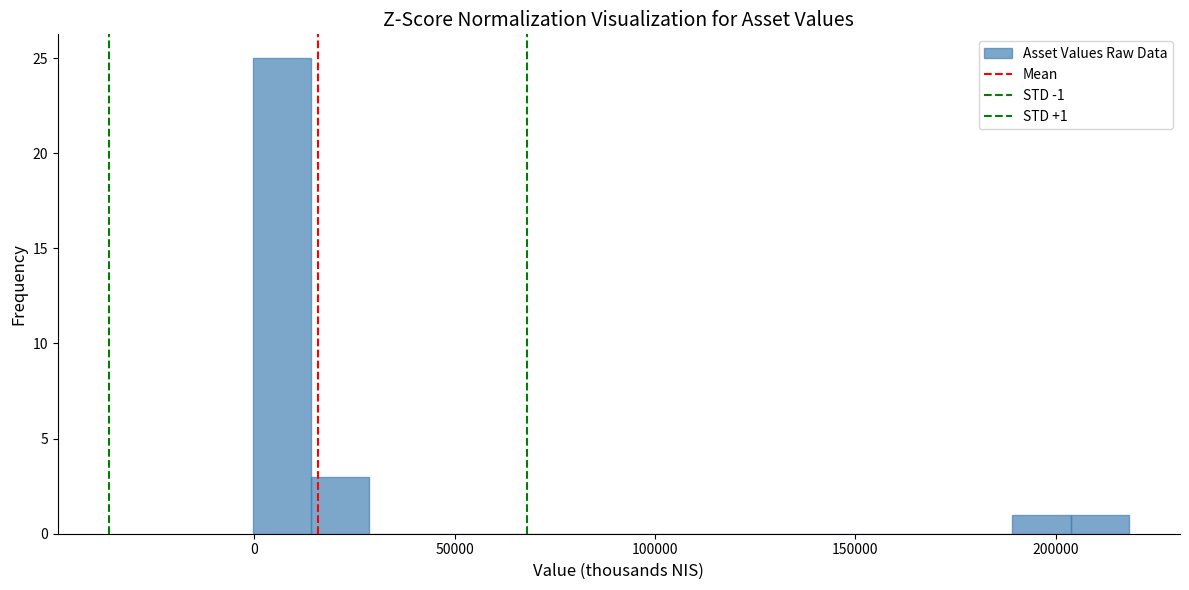

Read against the x-axis, roughly where is the centre of the tallest bar?

5000